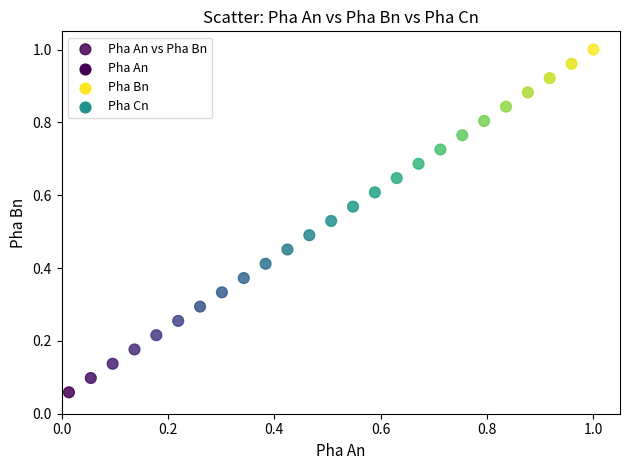

How many points are shown in the scatter plot?

25